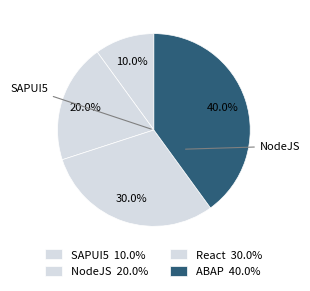

Count the number of slices in the pie.

4